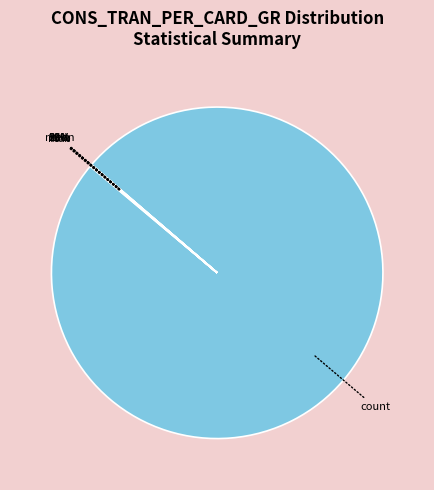

What percentage is NOT represented by 75%?

100.0%